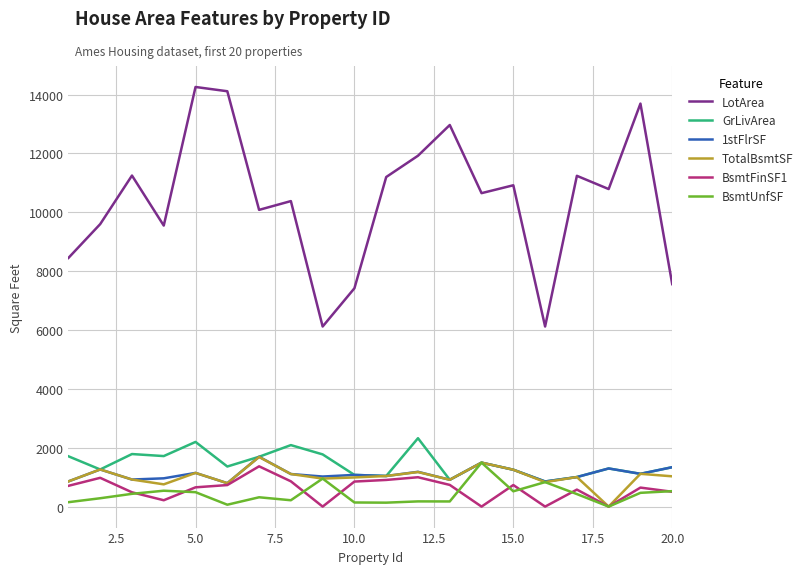

How many values in the LotArea series are below 10791?

10